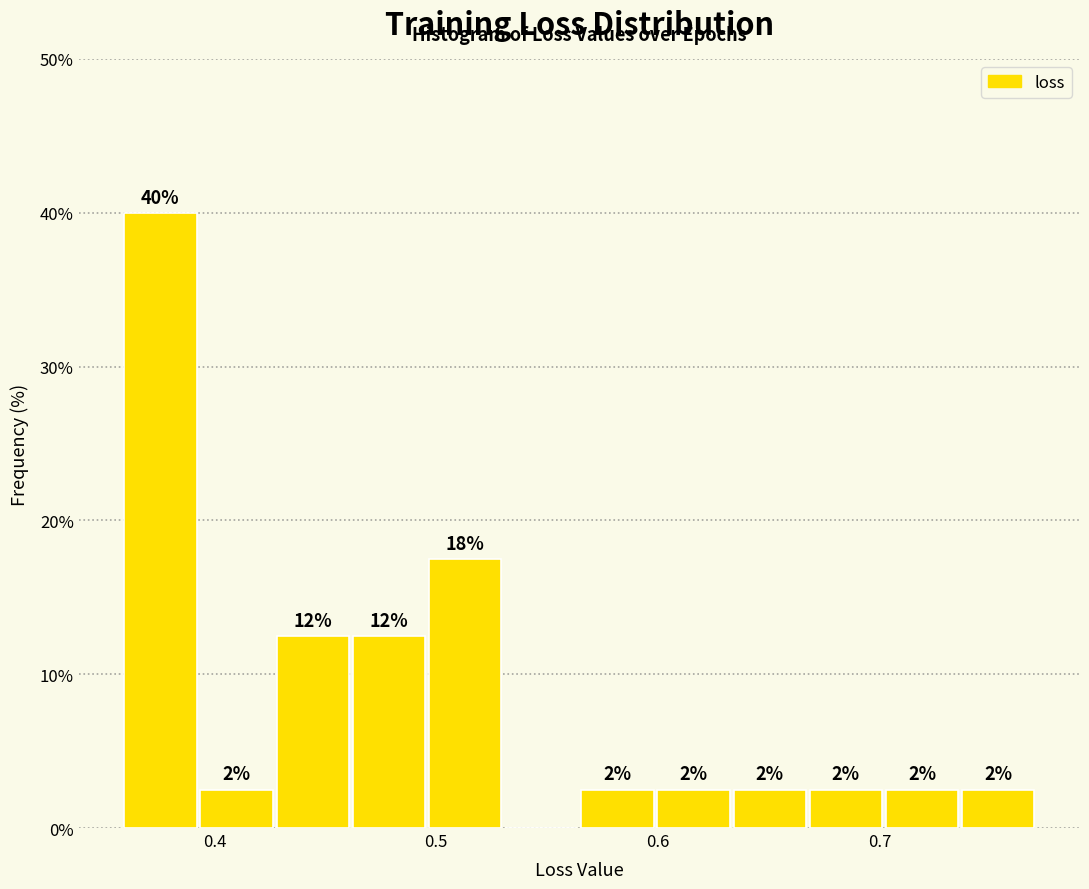

Around what value on the x-axis is the tallest bar? Give the approximate position of its centre, as read against the axis.

0.38